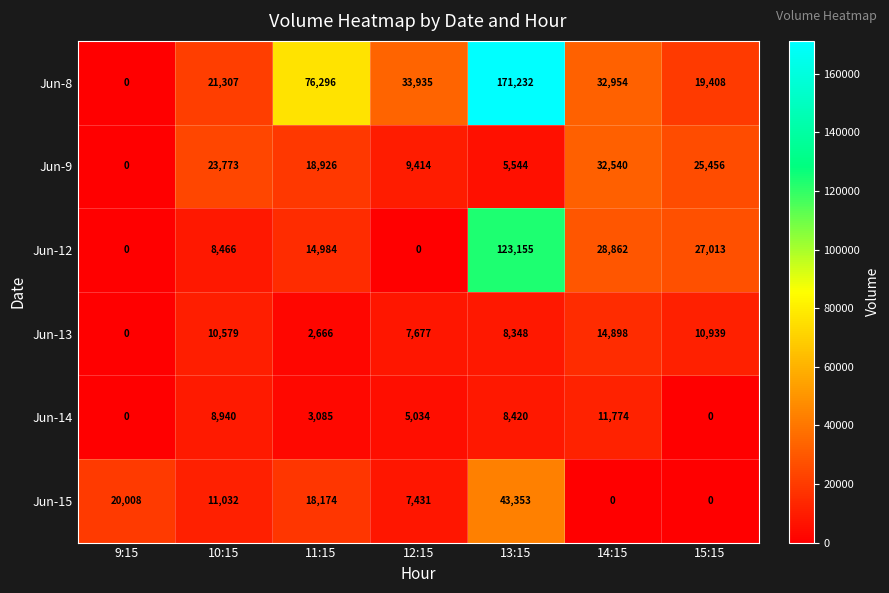

The value of Jun-13 at 9:15 is -10318. True or false?

False